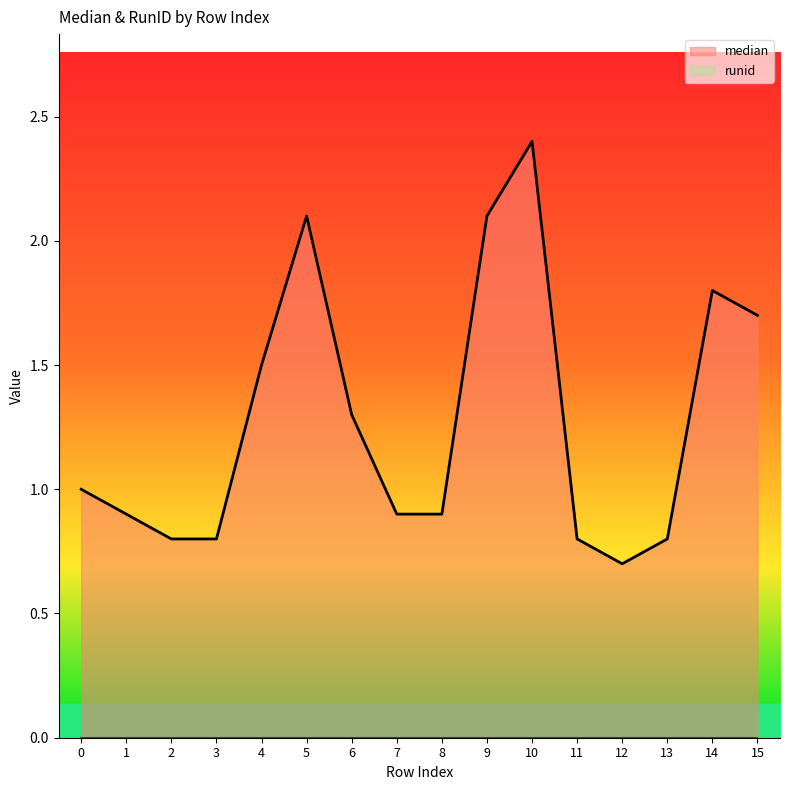

True or false: the data has more than 2 interior local peaks.

True